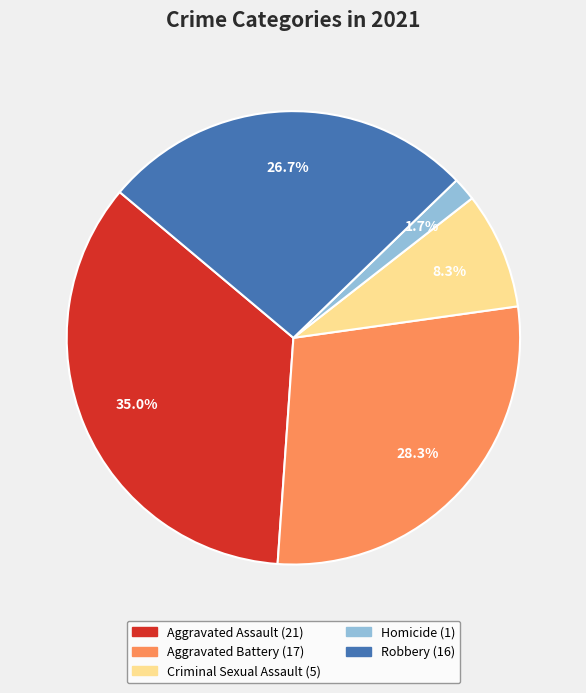

Combined, what portion of the pie is Robbery and Aggravated Battery?

55.0%